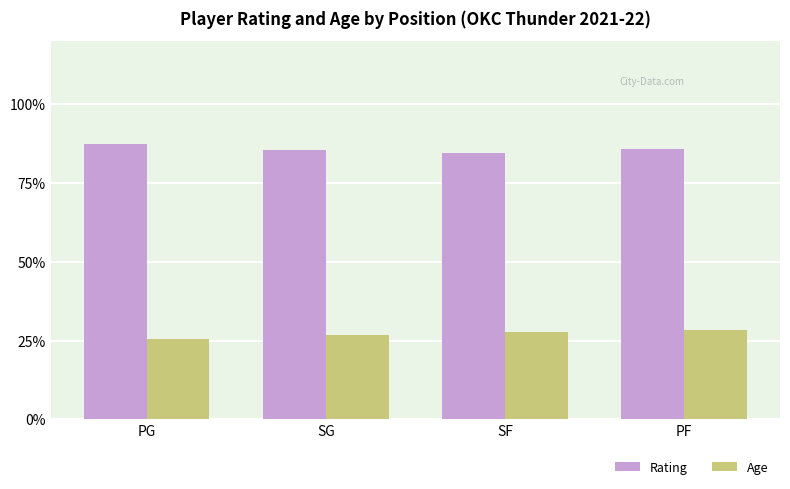

The Age series shows 36.2 at SG. True or false?

False